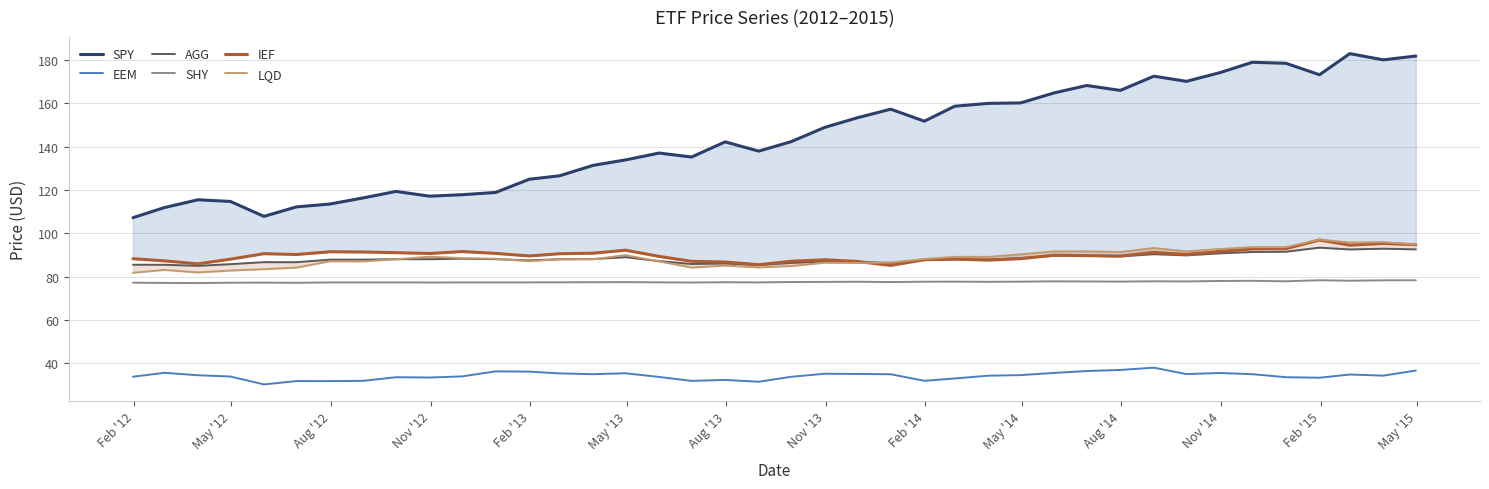

True or false: EEM and SHY intersect in this chart.

False